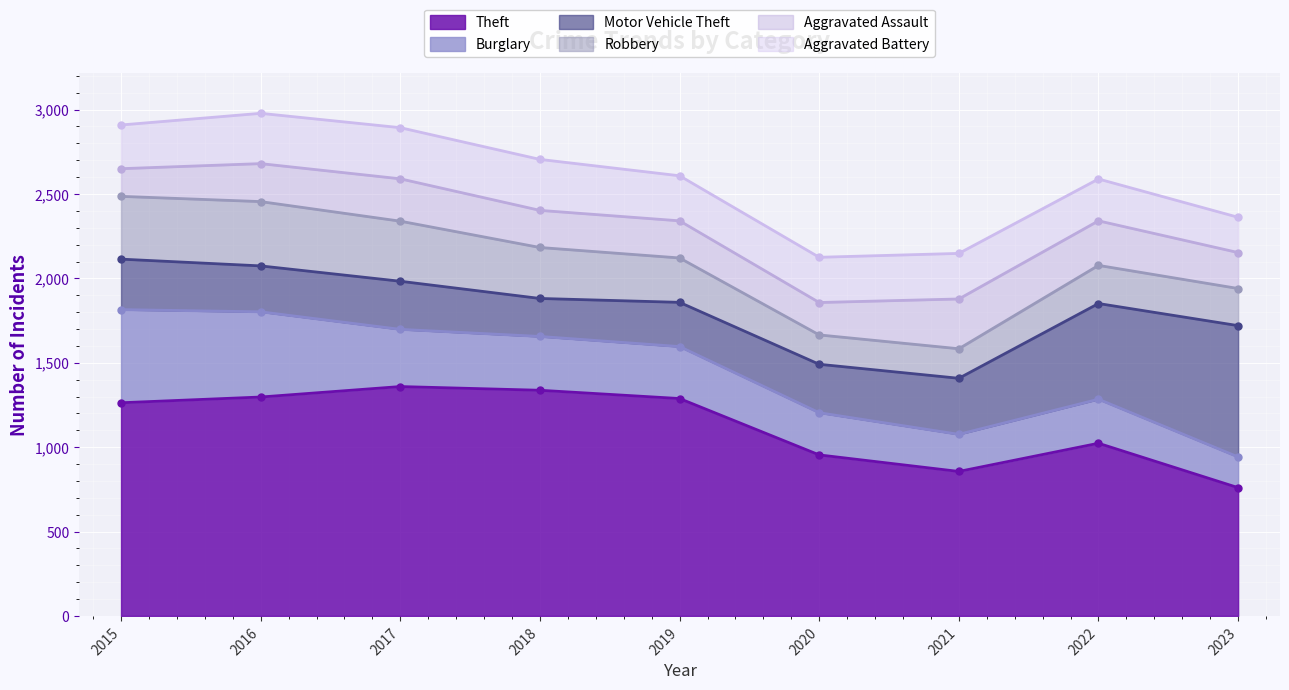

At how many categories does at least one series exceed 1182?

5